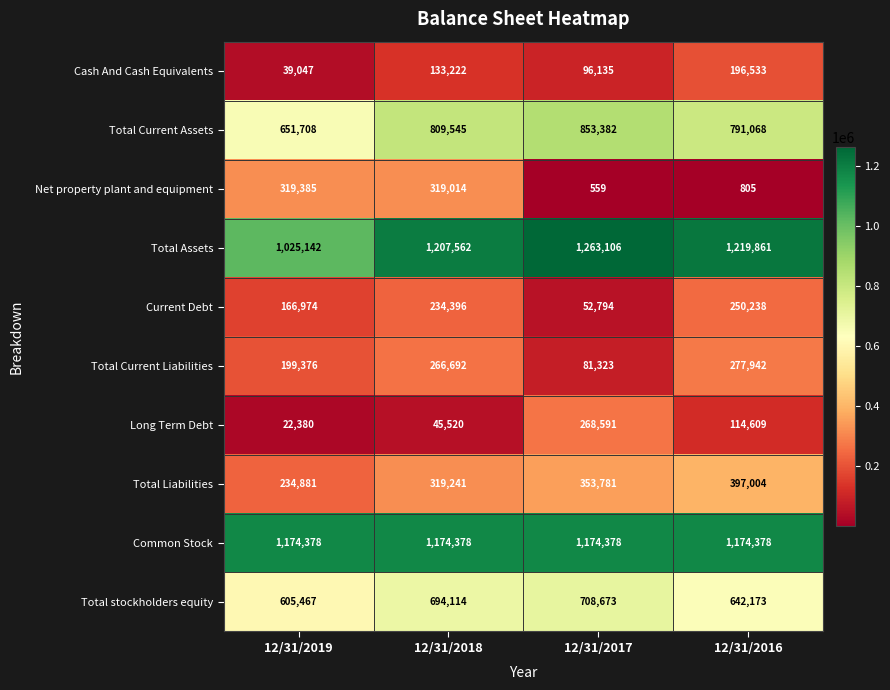

At which category is the sum across all series the highest?

12/31/2018